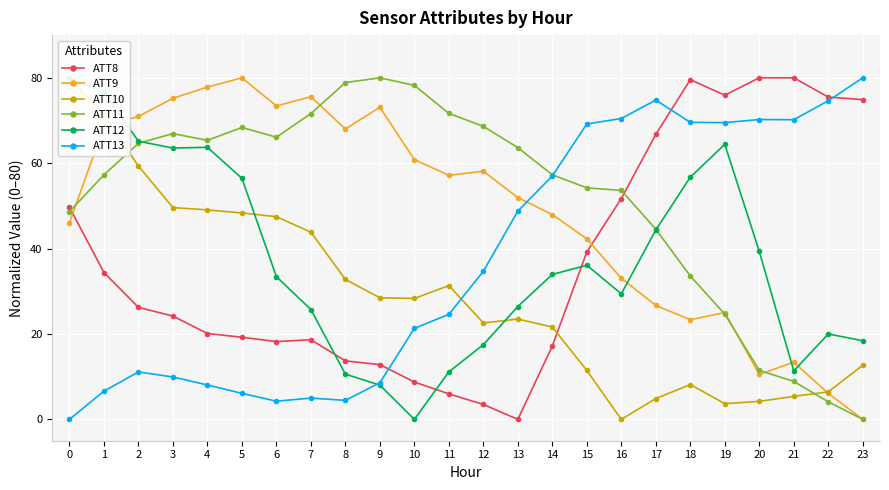

How many times do ATT9 and ATT8 cross each other?

2